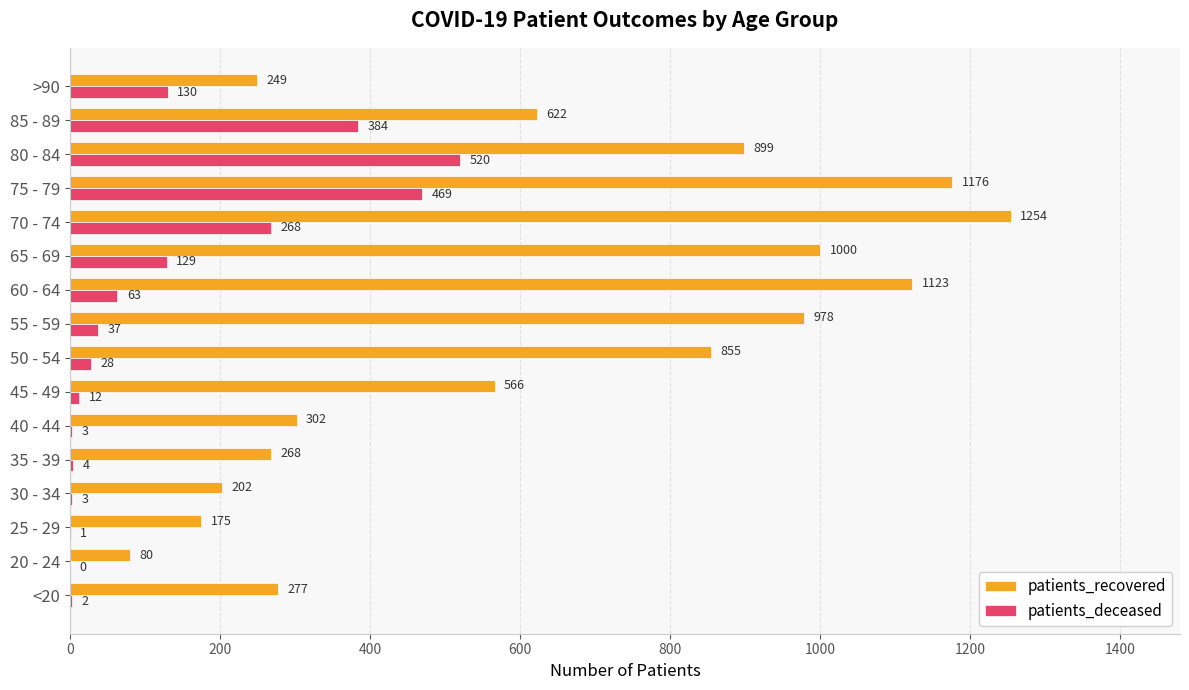

Which series has the largest total across all categories?

patients_recovered